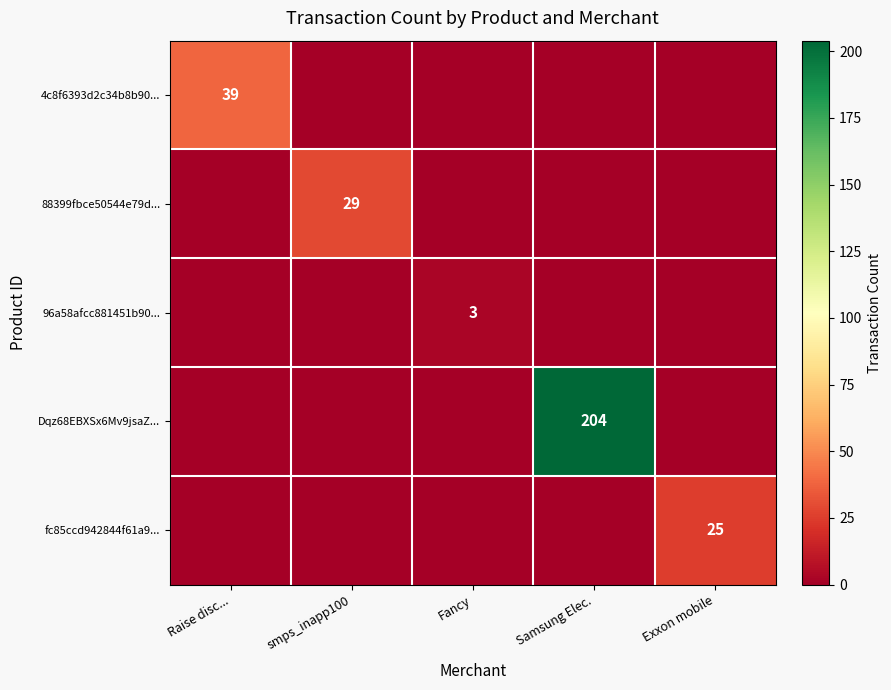

Is it true that Dqz68EBXSx6Mv9jsaZ... equals 84 at Samsung Elec.?

False